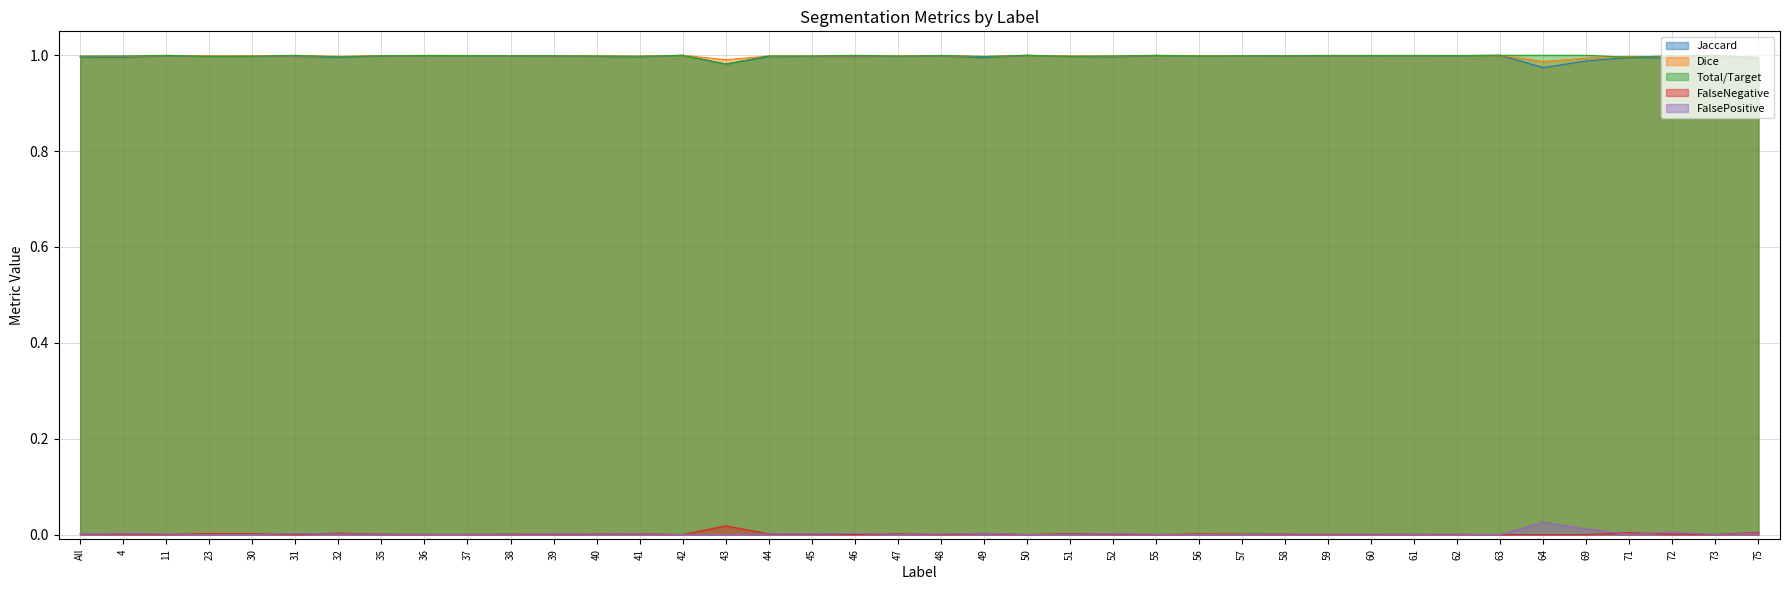

Which series has the largest range (max minus min)?

Jaccard